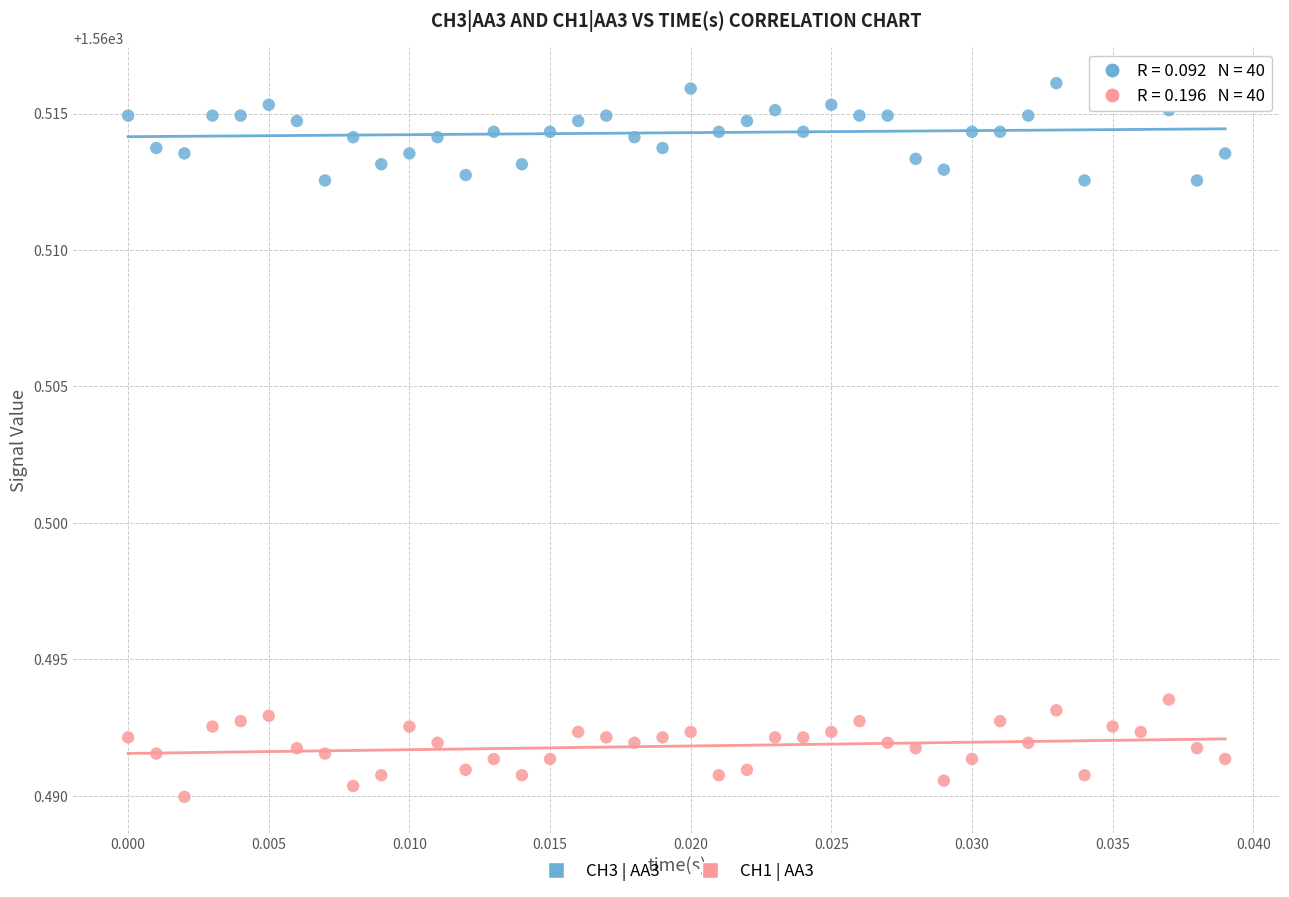

Which series contains the highest Y value?

CH3 | AA3